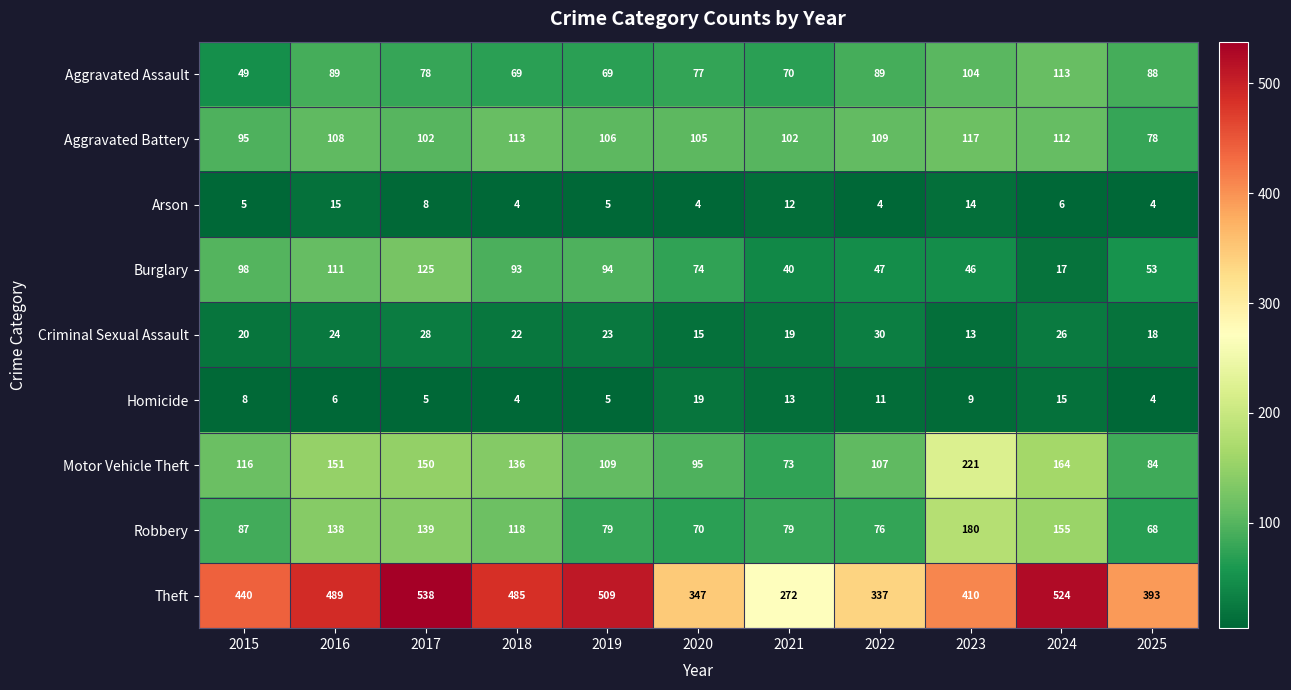

How many series are shown in this chart?

9